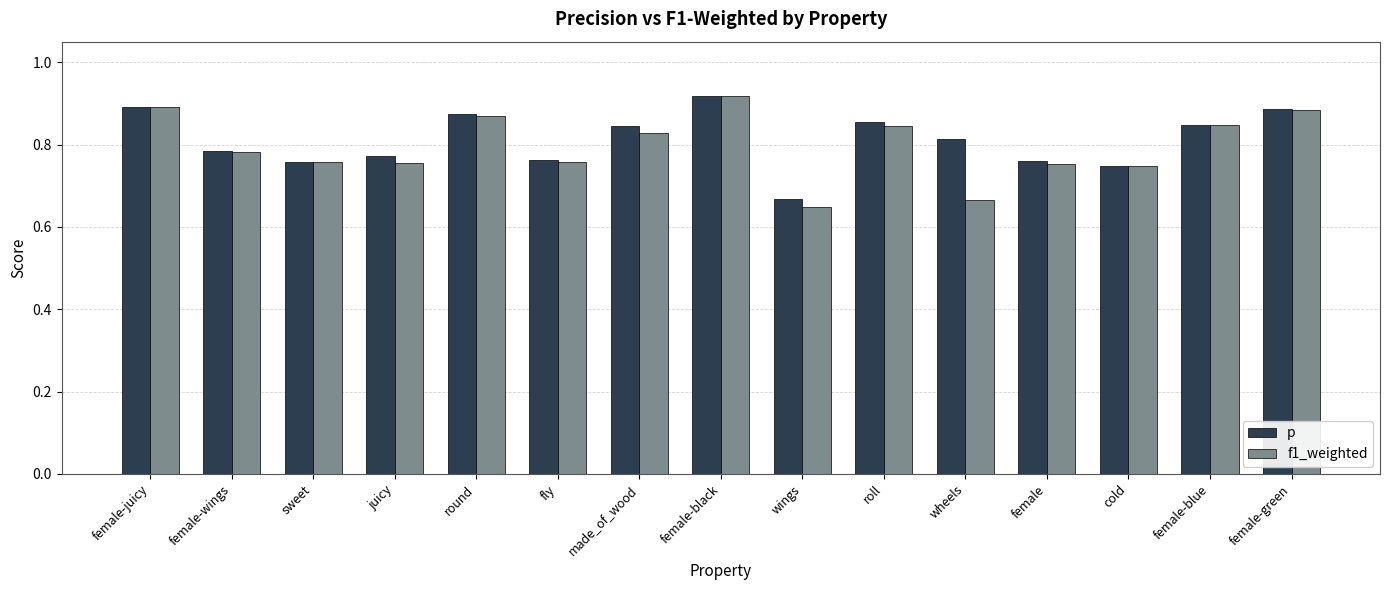

What are all the series names shown in the legend?

p, f1_weighted